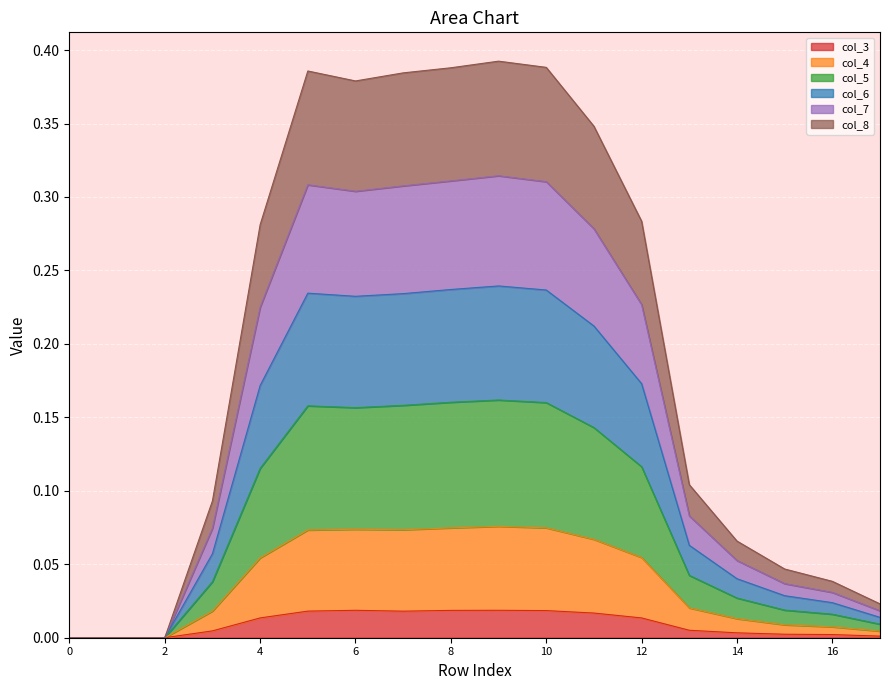

What are all the series names shown in the legend?

col_3, col_4, col_5, col_6, col_7, col_8